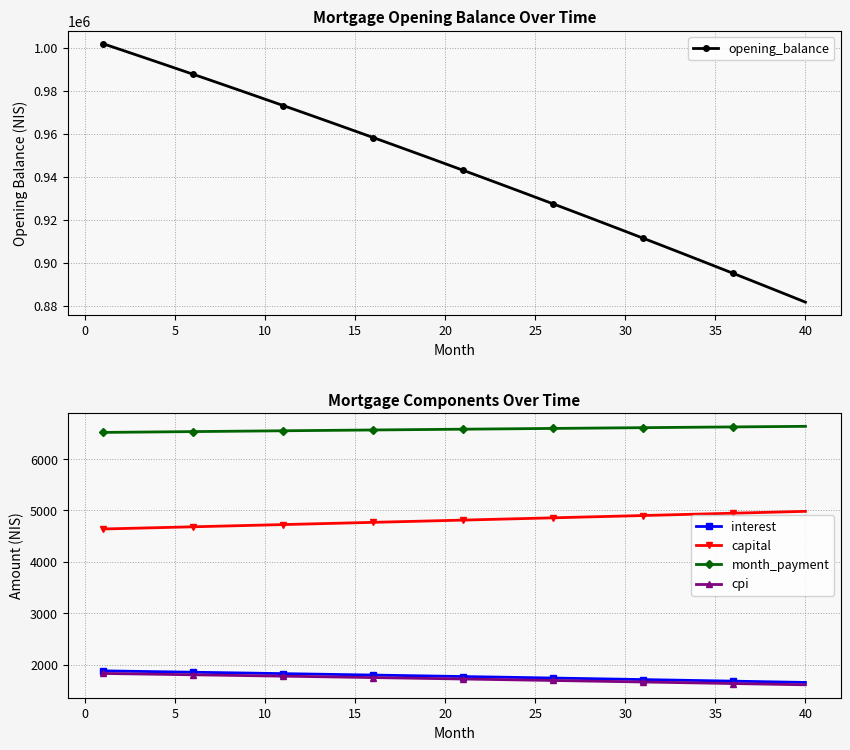

True or false: cpi and capital intersect in this chart.

False